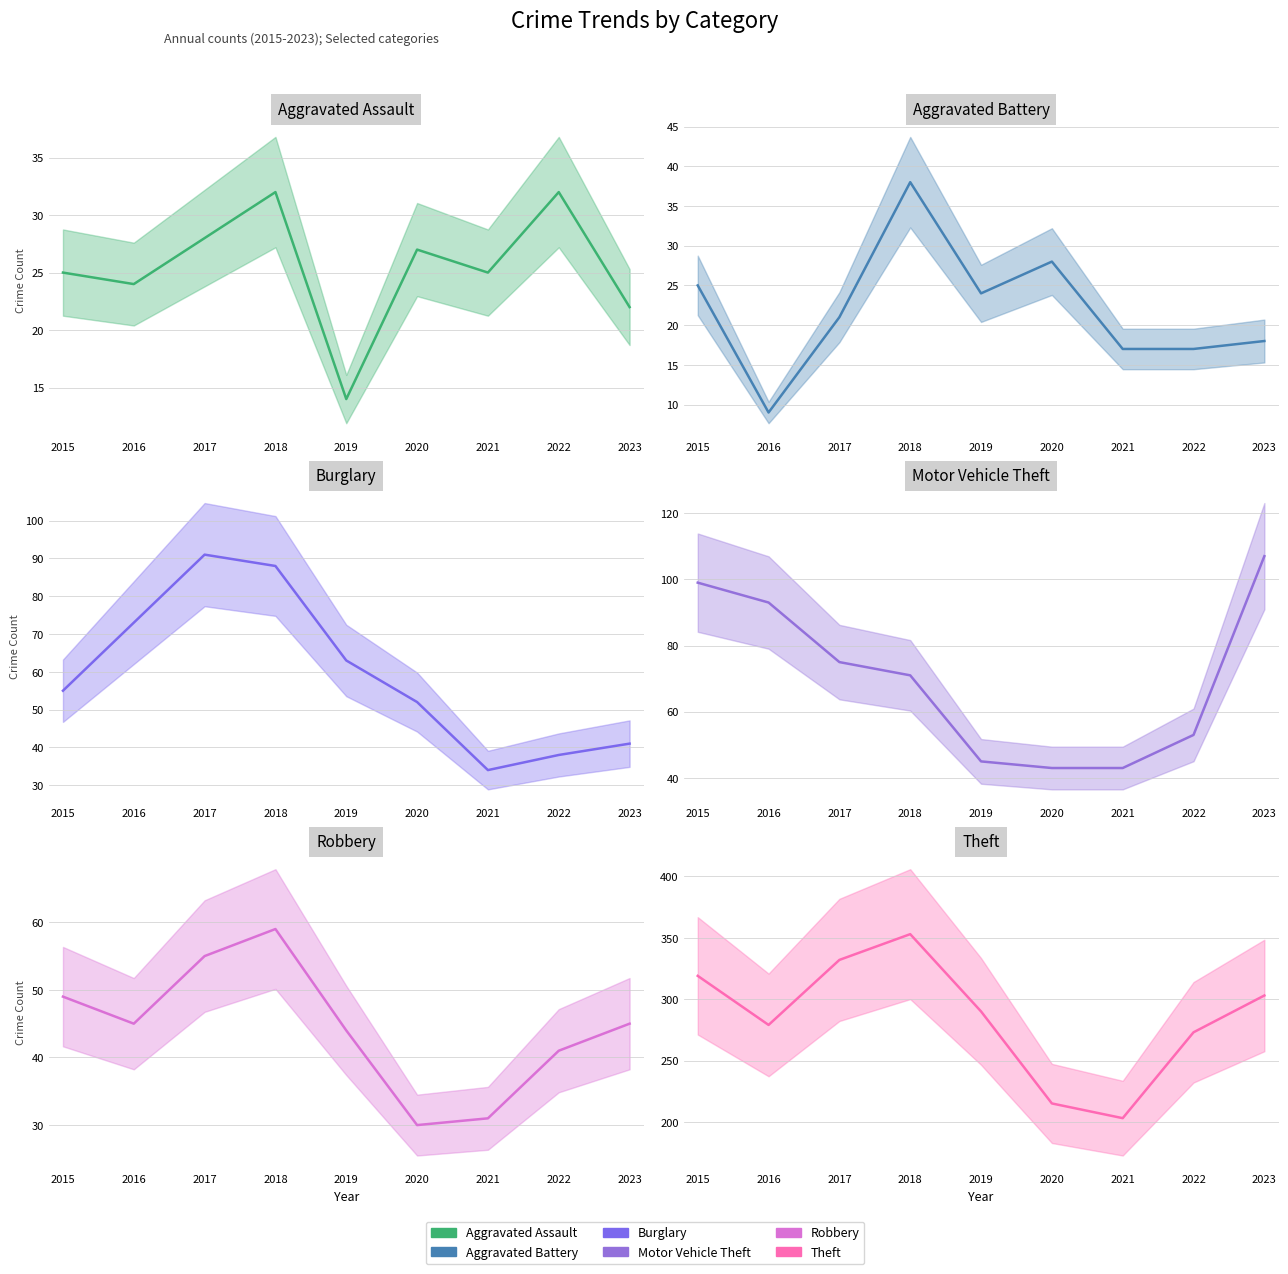

Where is the first local minimum for Aggravated Battery?

2016